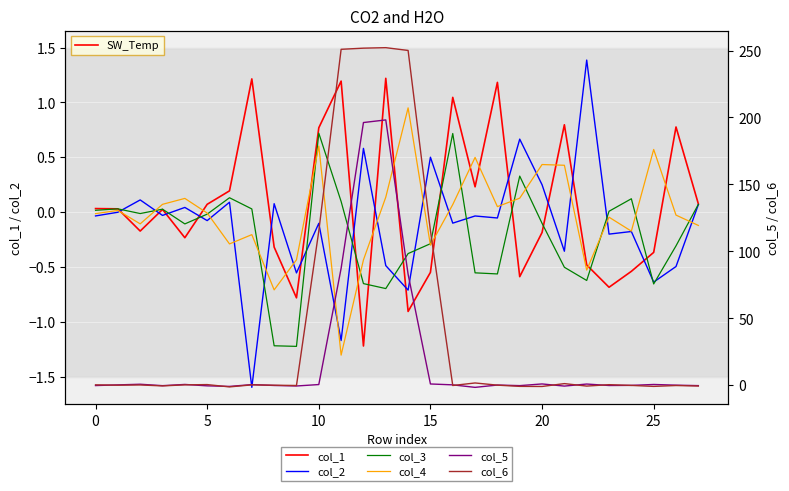

What is the label of the 9th point from the right?

19